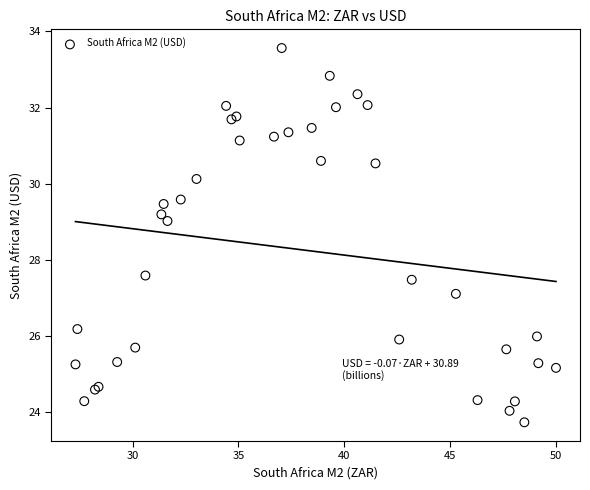

What Y value in the scatter plot is closest to 28?

27.6